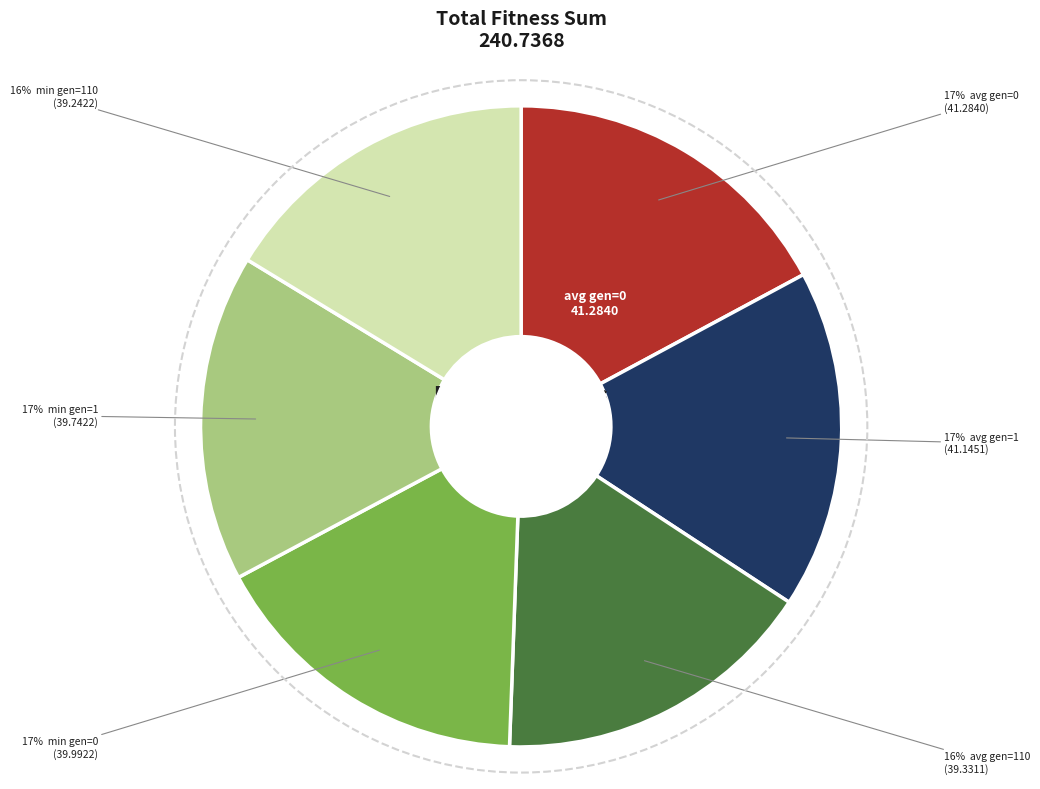

Does any single category account for the majority?

No